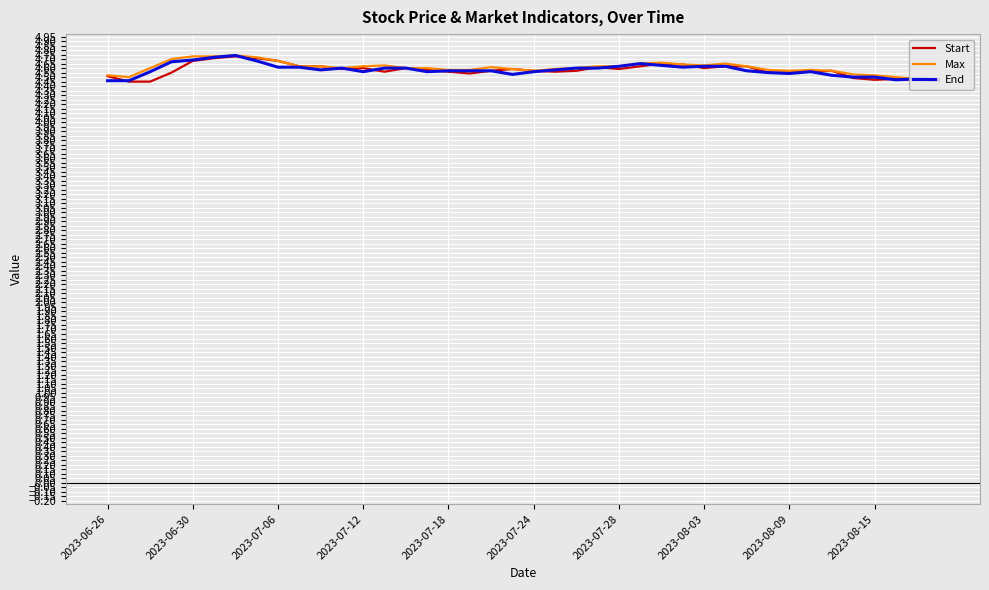

At how many categories does at least one series exceed 4?

40